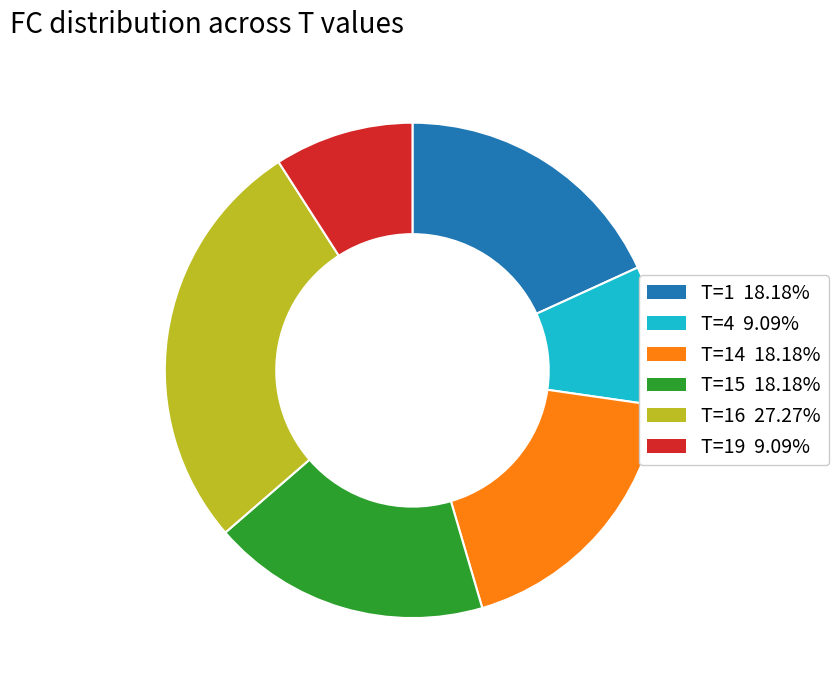

Is there a majority slice in this chart?

No